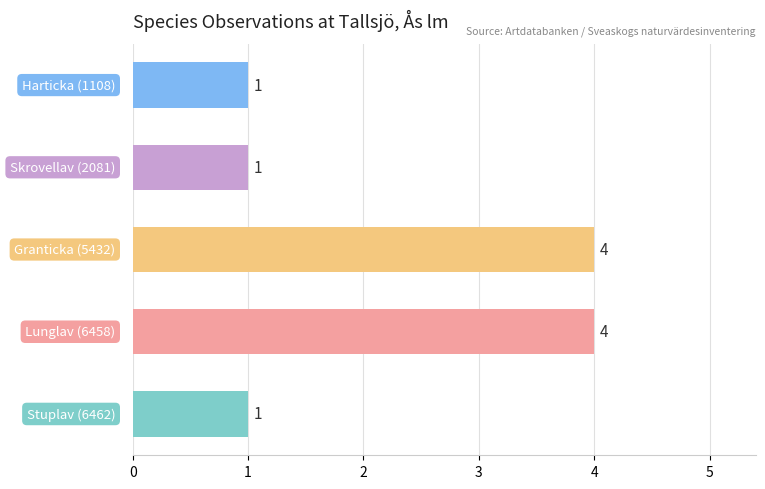

What is the difference between the maximum and minimum values?

3